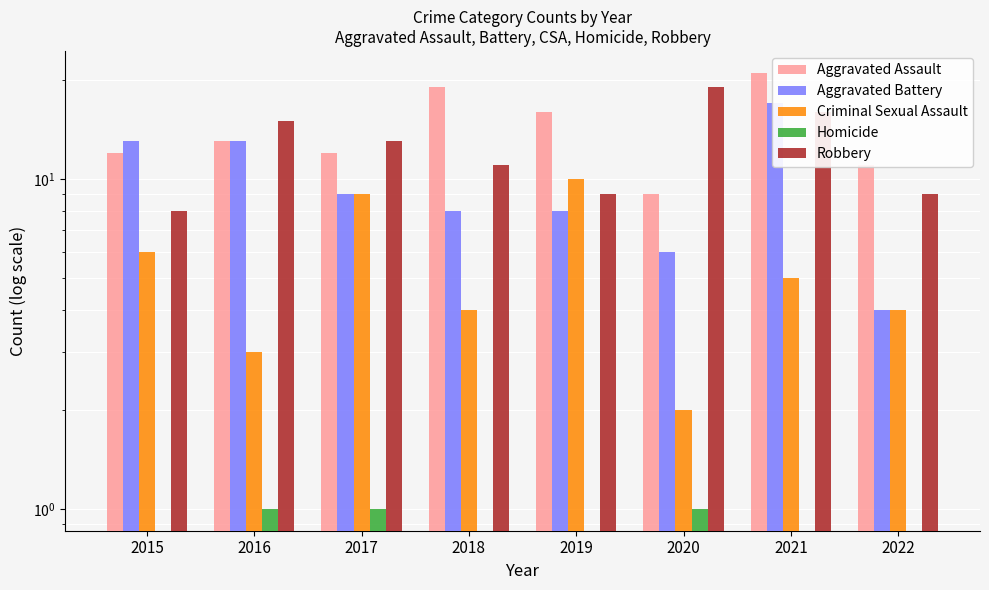

Where does the Aggravated Battery series first go above 9?

2015